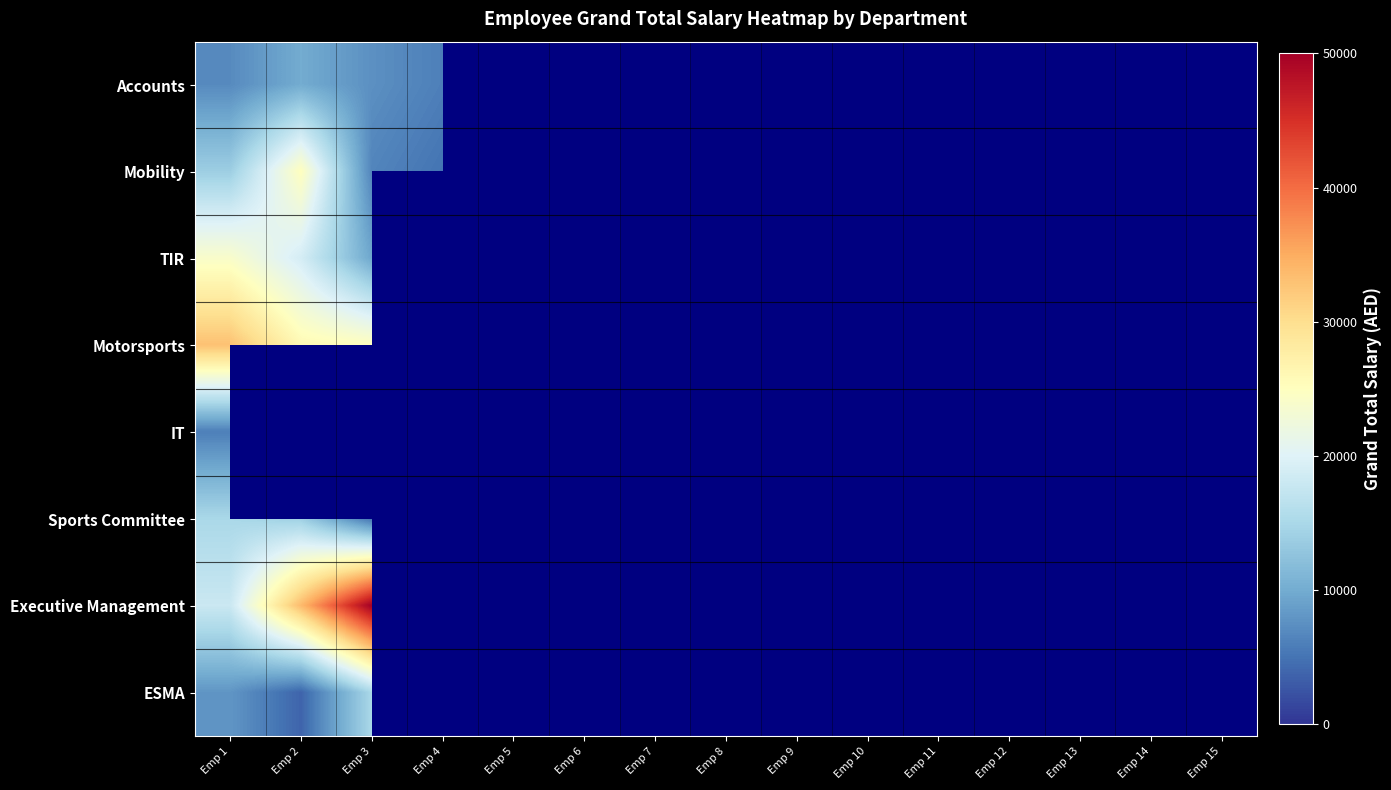

What is the approximate value of Accounts at Emp 3?

7500.0